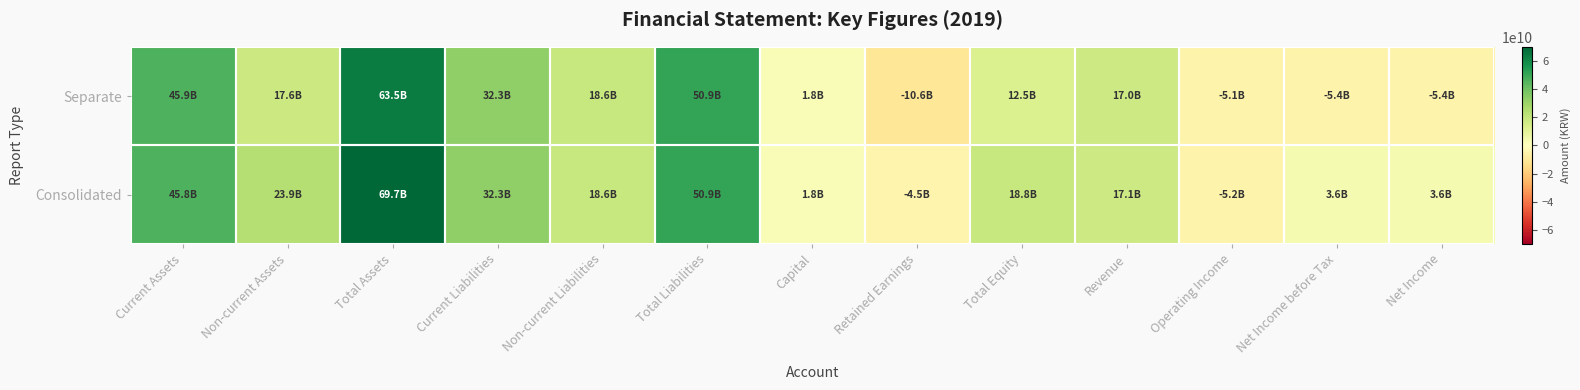

Reading left to right, extract all data points from this chart.

Consolidated: Current Assets=45787575203	Non-current Assets=23923607295	Total Assets=69711182498	Current Liabilities=32323758253	Non-current Liabilities=18625305593	Total Liabilities=50949063846	Capital=1826628000	Retained Earnings=-4506530906	Total Equity=18762118652	Revenue=17067056148	Operating Income=-5224227667	Net Income before Tax=3554087512	Net Income=3554087512
Separate: Current Assets=45905609067	Non-current Assets=17575638125	Total Assets=63481247192	Current Liabilities=32313499616	Non-current Liabilities=18625305593	Total Liabilities=50938805209	Capital=1826628000	Retained Earnings=-10617979895	Total Equity=12542441983	Revenue=17032542256	Operating Income=-5142319364	Net Income before Tax=-5394870597	Net Income=-5394870597